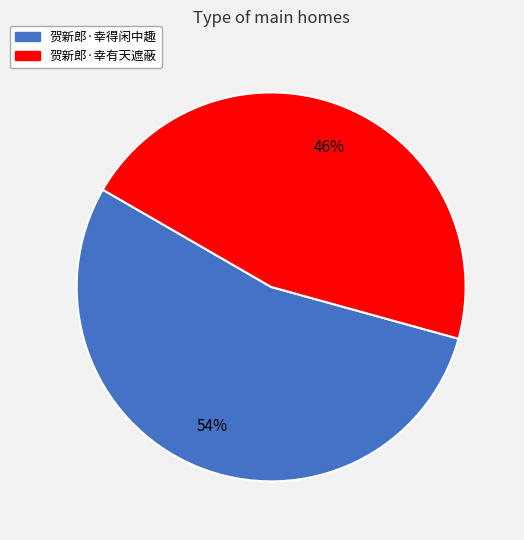

To the nearest percent, what is the difference between the 贺新郎·幸得闲中趣 and 贺新郎·幸有天遮蔽 slice percentages?

8%